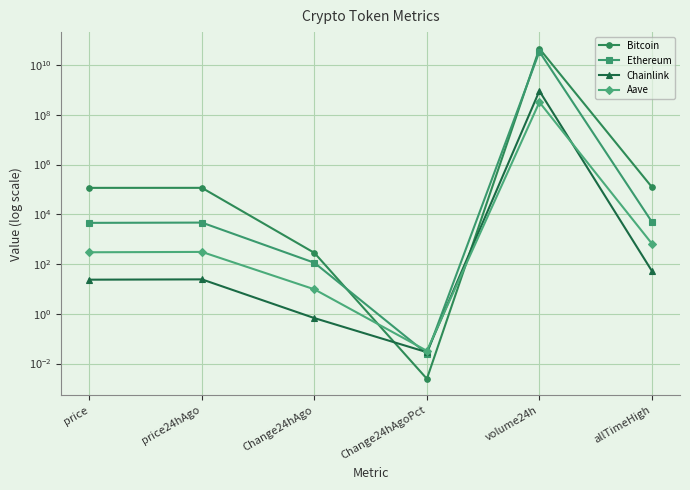

Rank the series by their maximum value, from highest to lowest.

Bitcoin, Ethereum, Chainlink, Aave